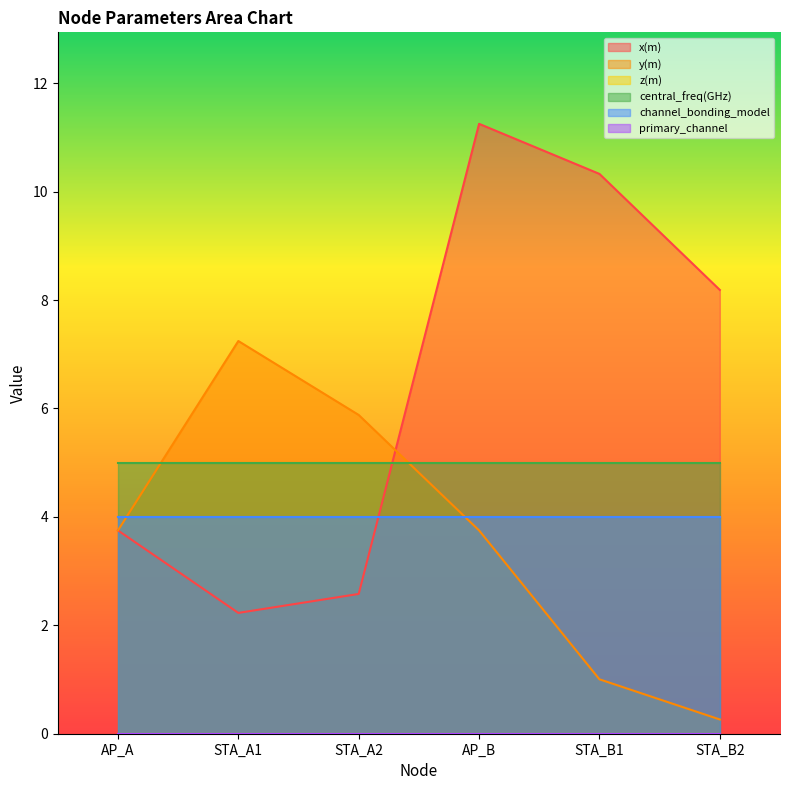

Between STA_B1 and STA_A2, which is larger?

STA_B1